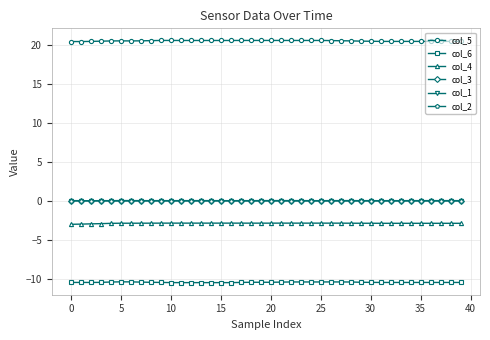

What is the minimum value shown in the chart?

-10.5